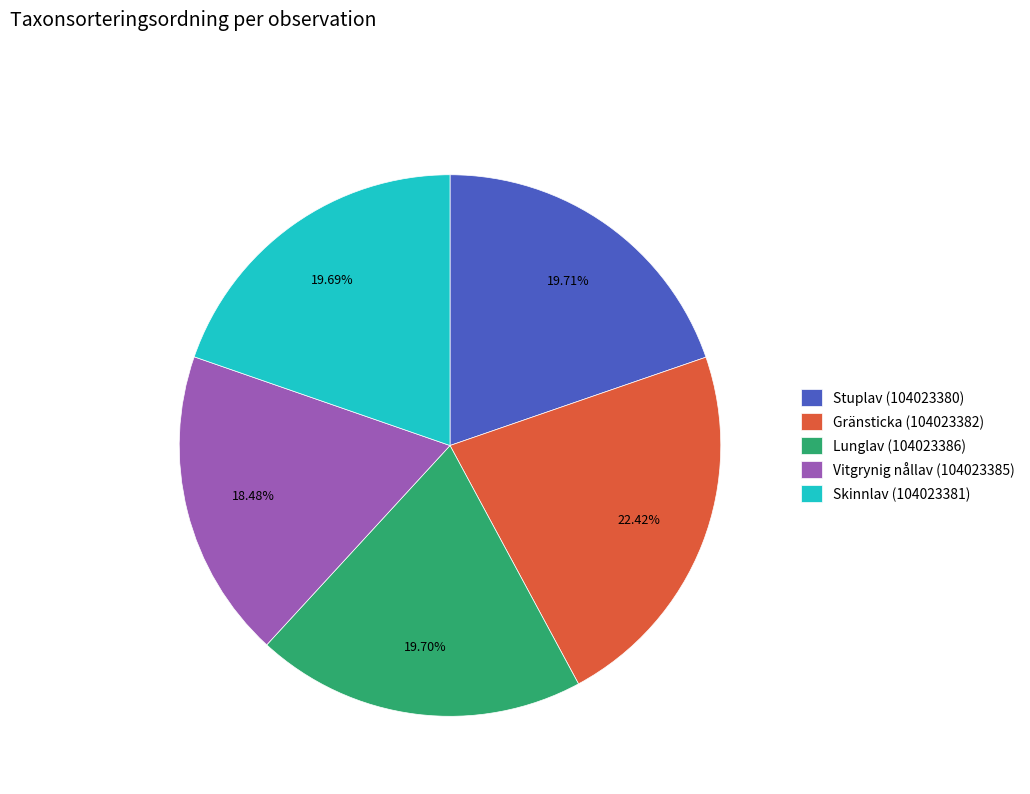

What is the total percentage of Stuplav (104023380) and Vitgrynig nållav (104023385)?

38.2%